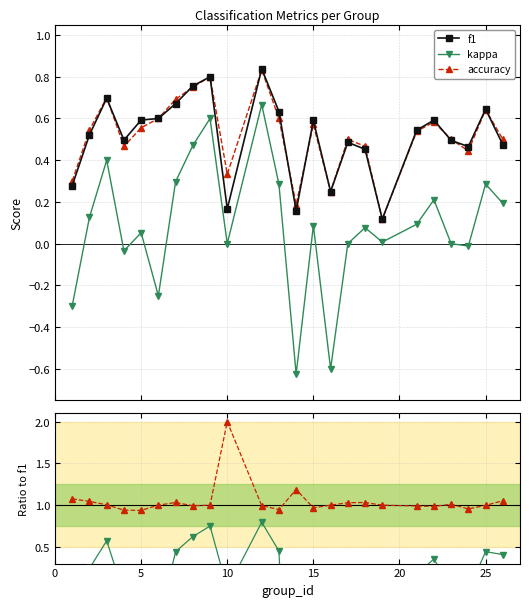

What is the difference between the maximum and minimum values in the kappa / f1 series?

4.8